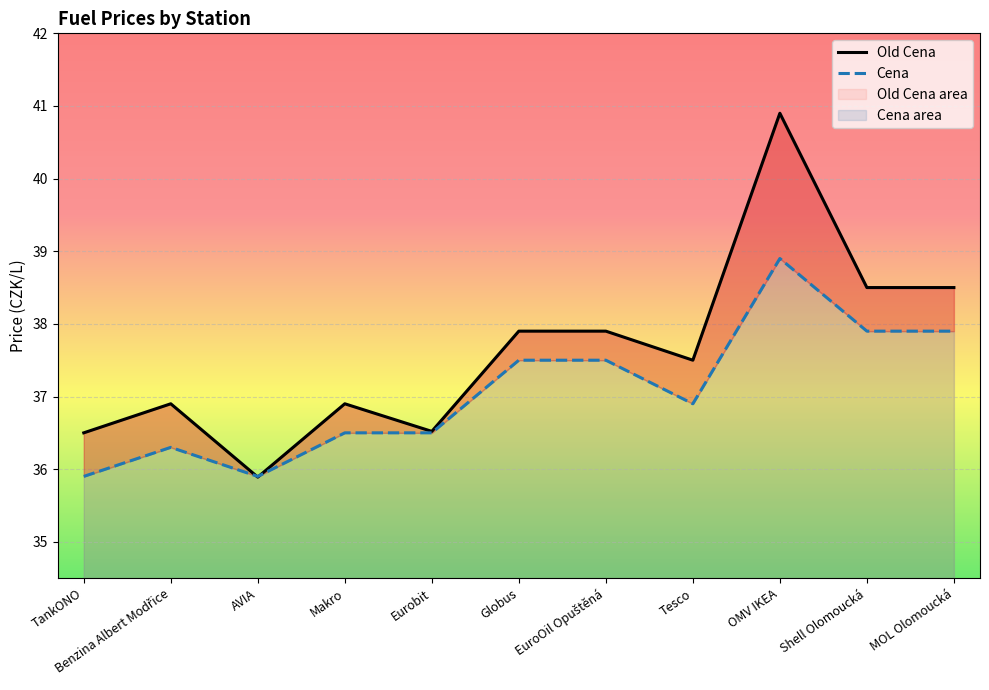

Which series has the largest range (max minus min)?

Old Cena